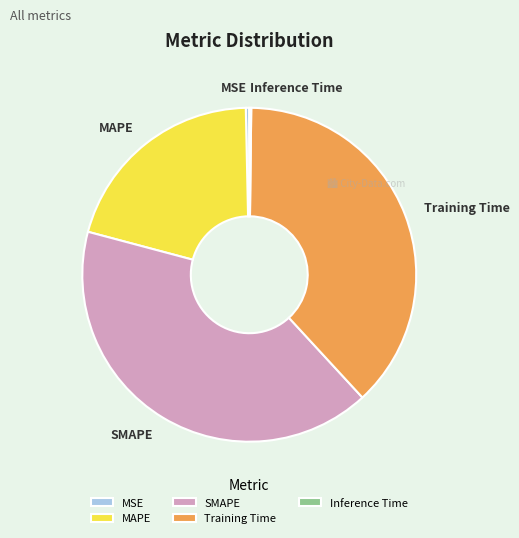

Is SMAPE the majority of the pie?

No